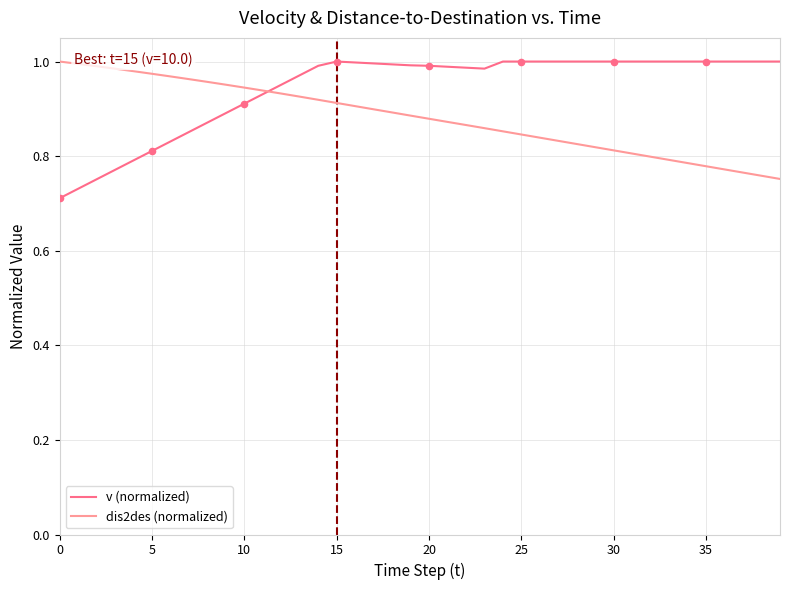

Which series has the largest total across all categories?

v (normalized)